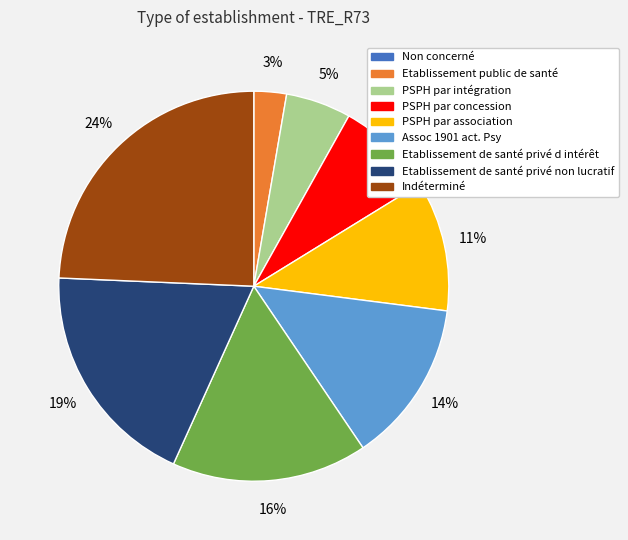

To the nearest percent, what percentage of the pie is Etablissement de santé privé non lucratif?

19%